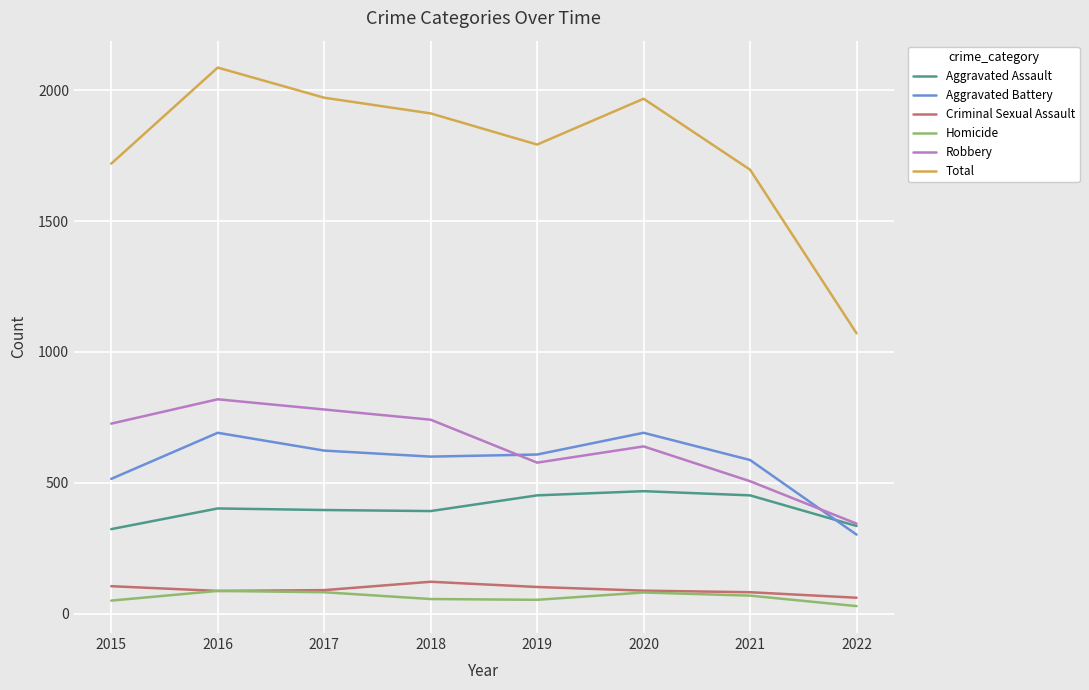

What is the total value across all series at 2020?

3934